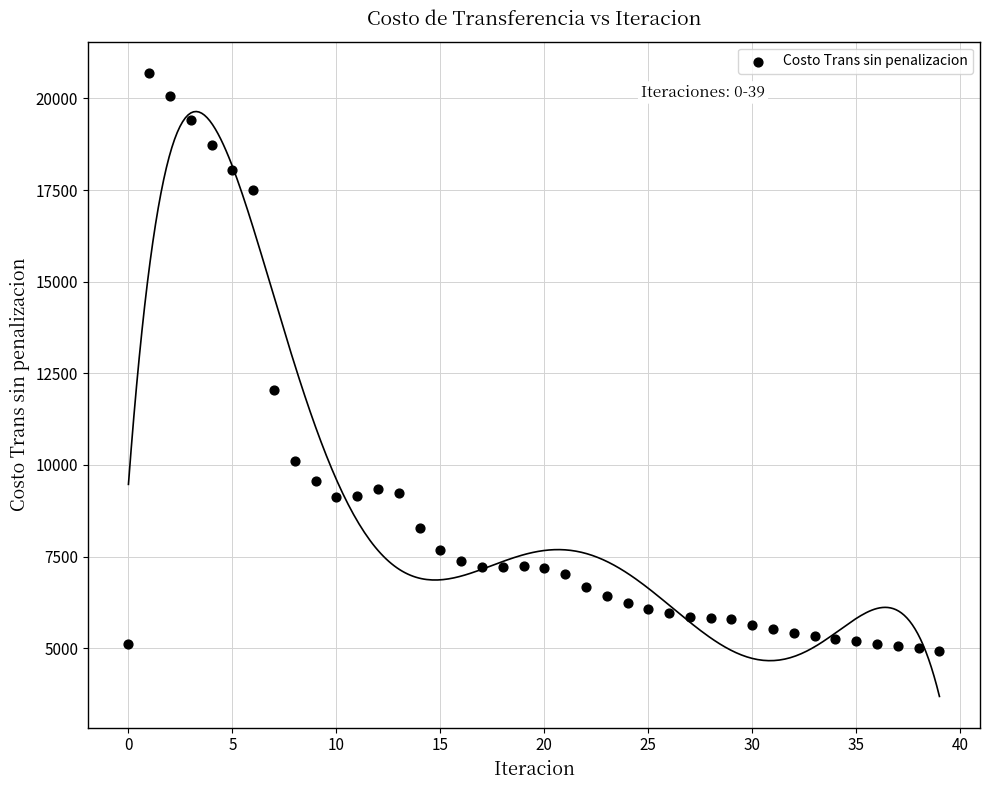

What is the range of Y values (max minus min)?

15765.5